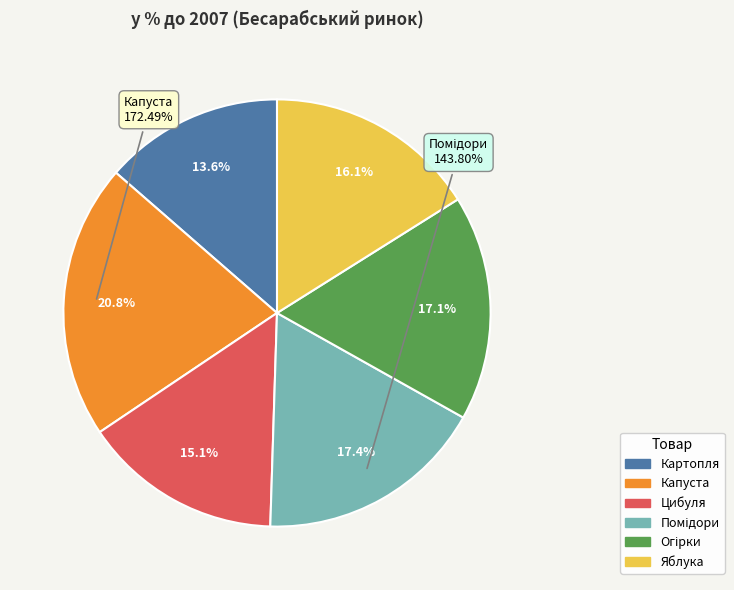

To the nearest percent, what percentage of the pie is Яблука?

16%